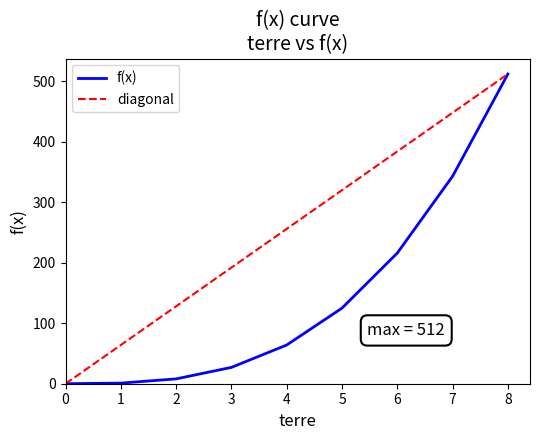

How many lines are shown in the chart?

2